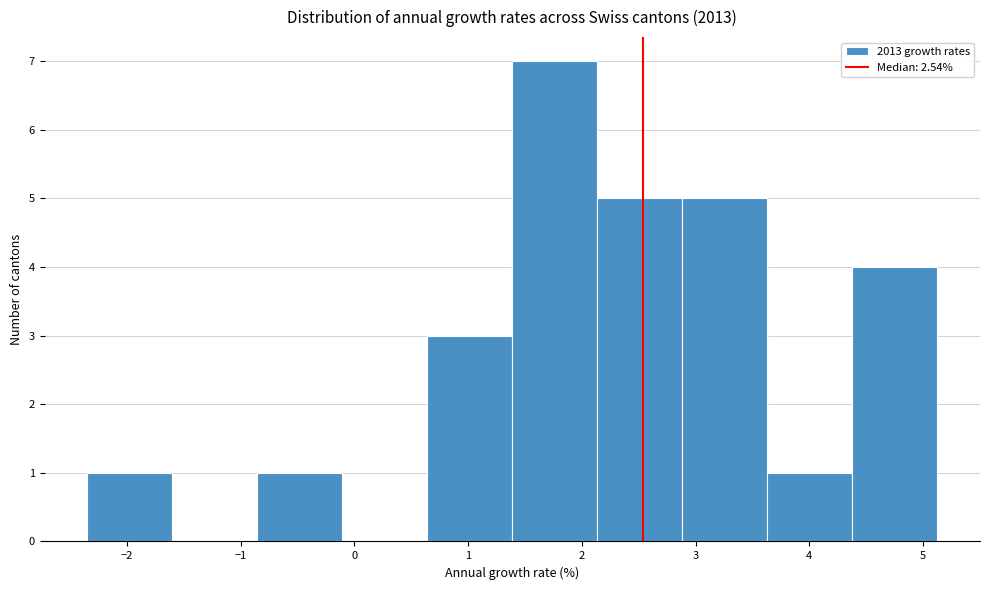

Reading left to right, list every bar in this chart as the range it spans on the x-axis followed by its height. Neither the bar edges nor the heights are printed on the chart, so give them approximately, as read against the axes.

-2.4 to -1.6: 1
-1.6 to -0.9: 0
-0.9 to -0.1: 1
-0.1 to 0.6: 0
0.6 to 1.4: 3
1.4 to 2.1: 7
2.1 to 2.9: 5
2.9 to 3.6: 5
3.6 to 4.4: 1
4.4 to 5.1: 4